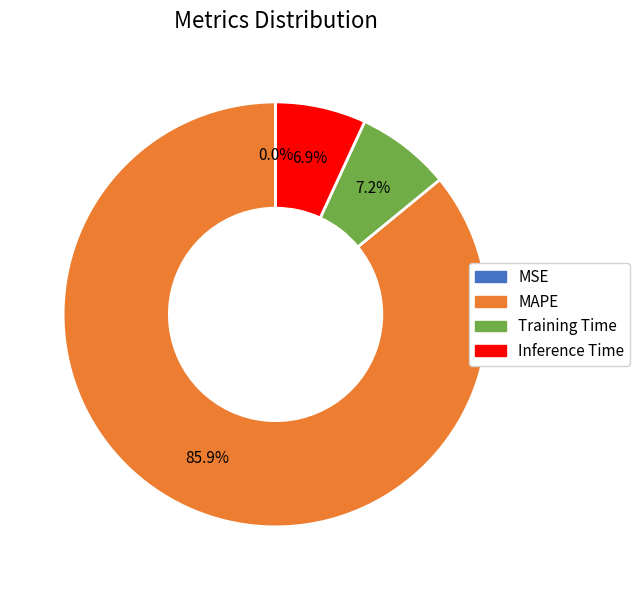

Which category accounts for the majority?

MAPE